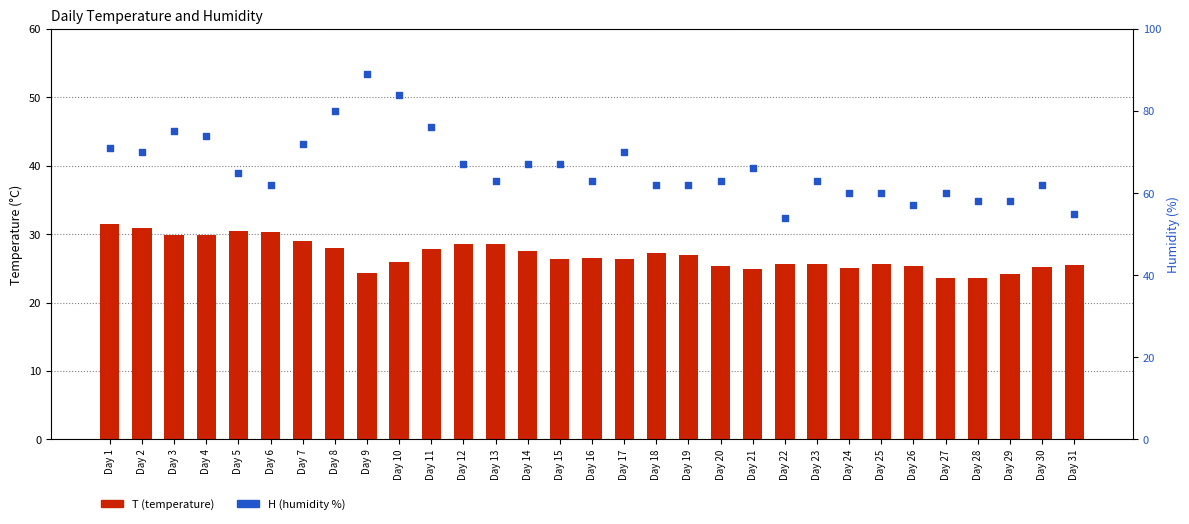

Which series reaches the maximum Y coordinate?

H (humidity)